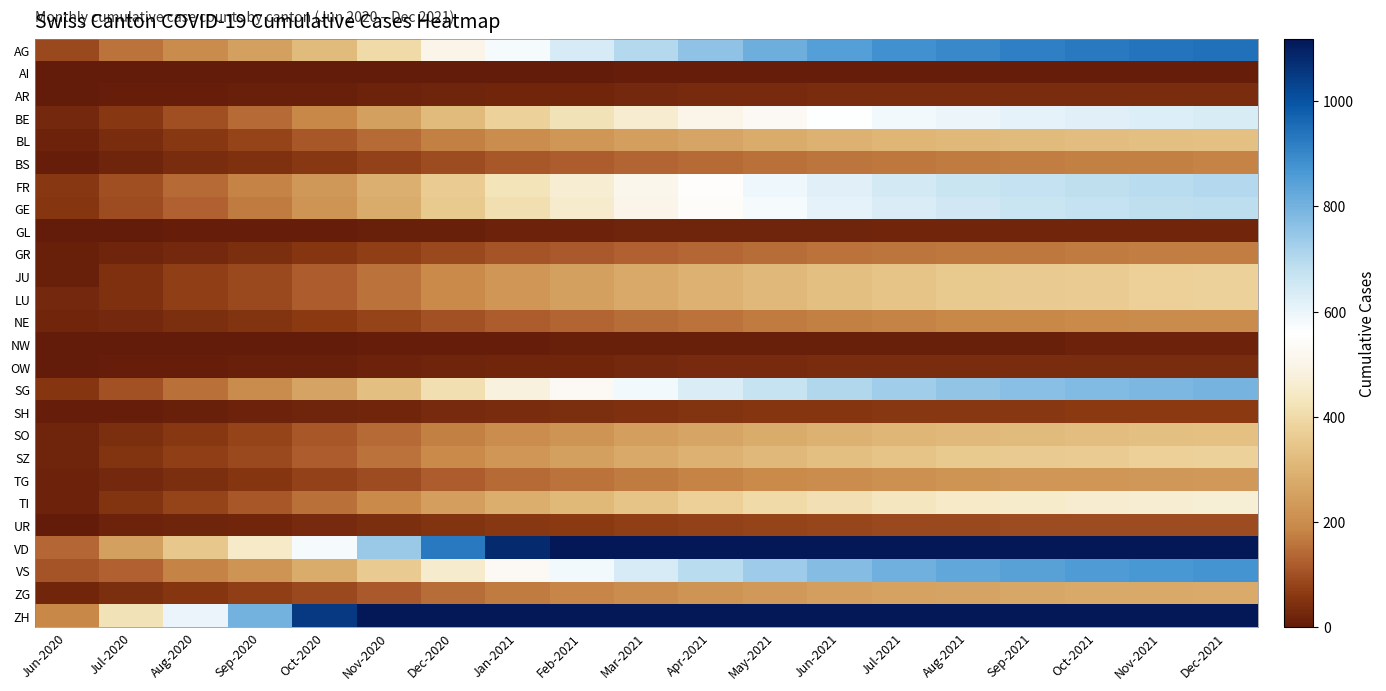

How many data points does each series have?

19